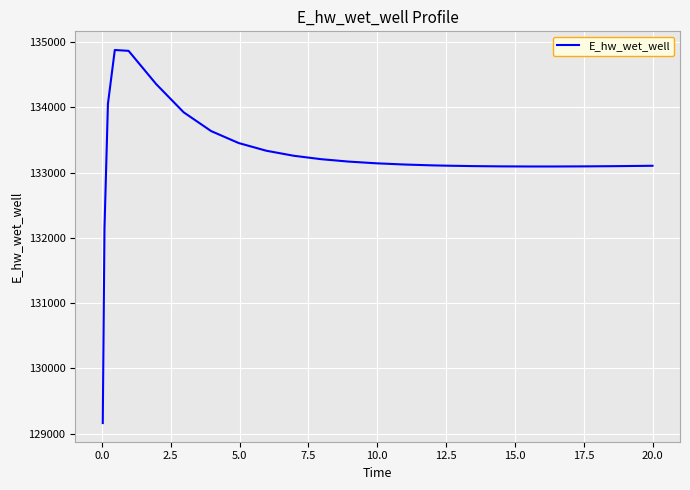

What is the greatest value displayed?

134879.2